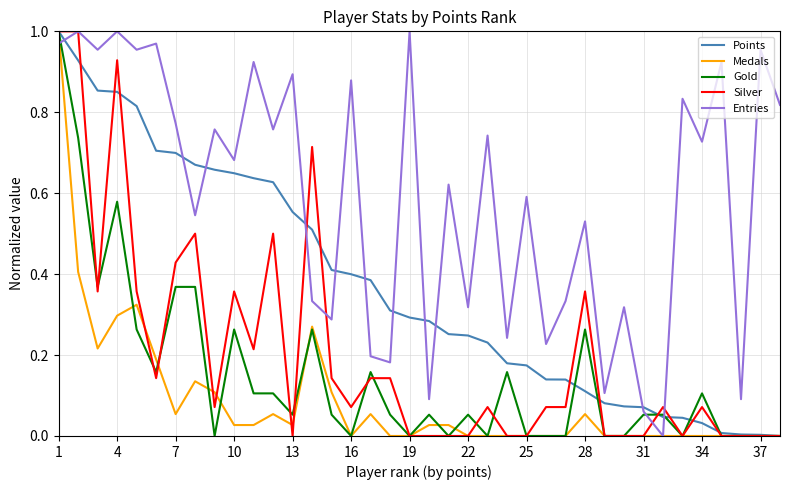

Which series has the largest total across all categories?

Entries